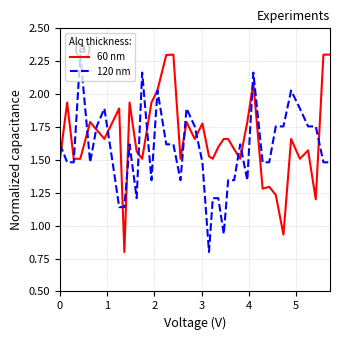

What is the maximum value for 120 nm?

2.3